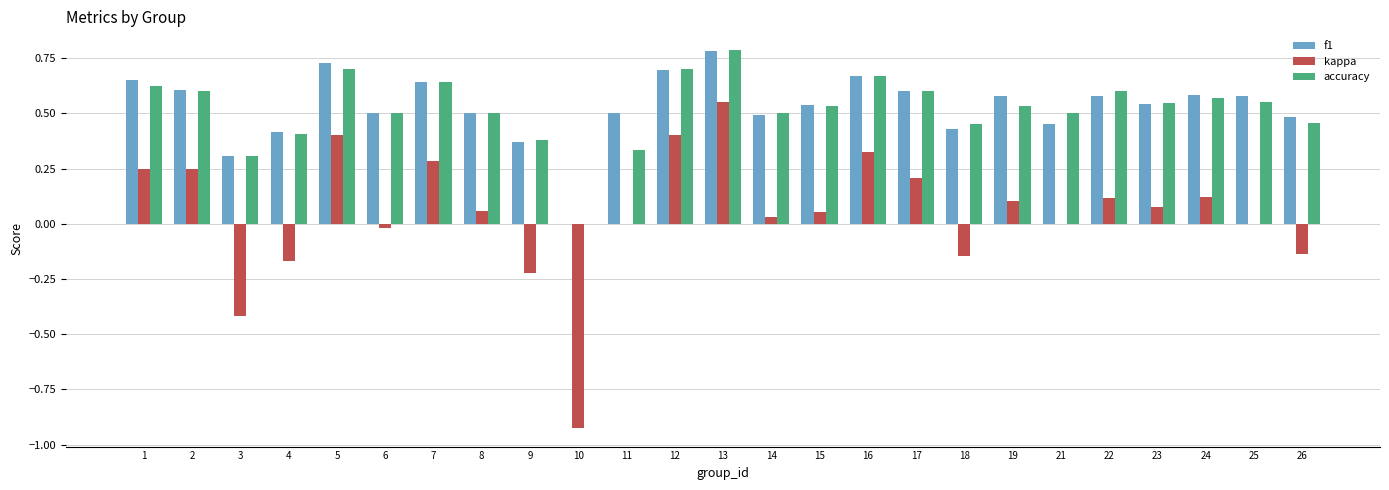

True or false: accuracy has a value of 0.1 at 7.

False